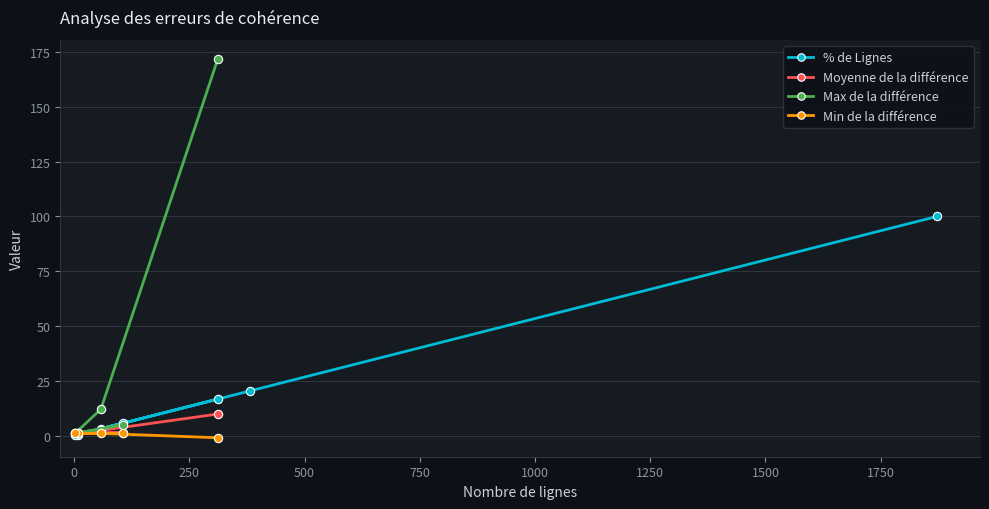

In Max de la différence, how many points are higher than both neighbors (excluding endpoints)?

1